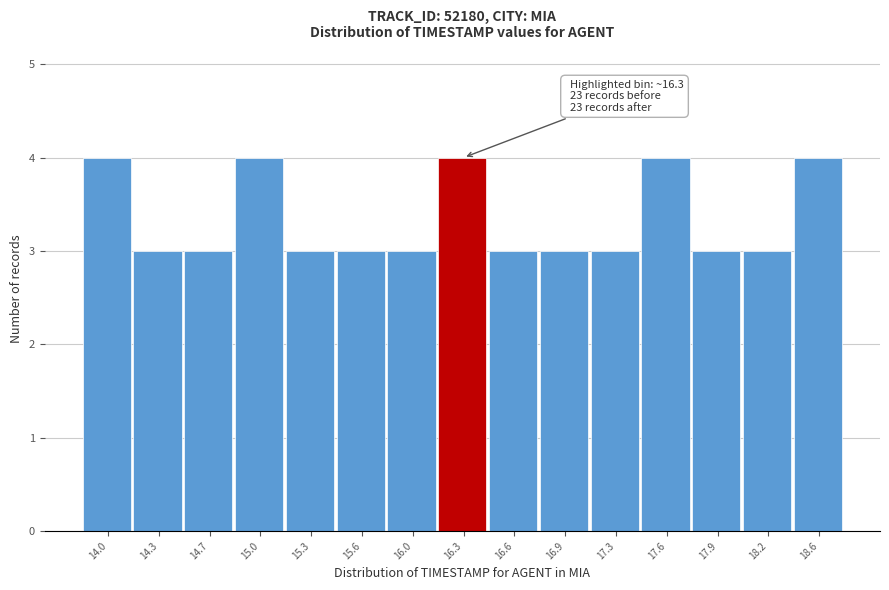

Reading left to right, list all the values displayed in this chart.

4	3	3	4	3	3	3	4	3	3	3	4	3	3	4